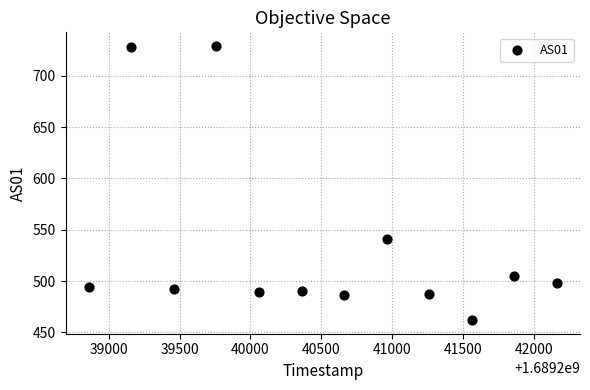

What Y value in the scatter plot is closest to 595?

541